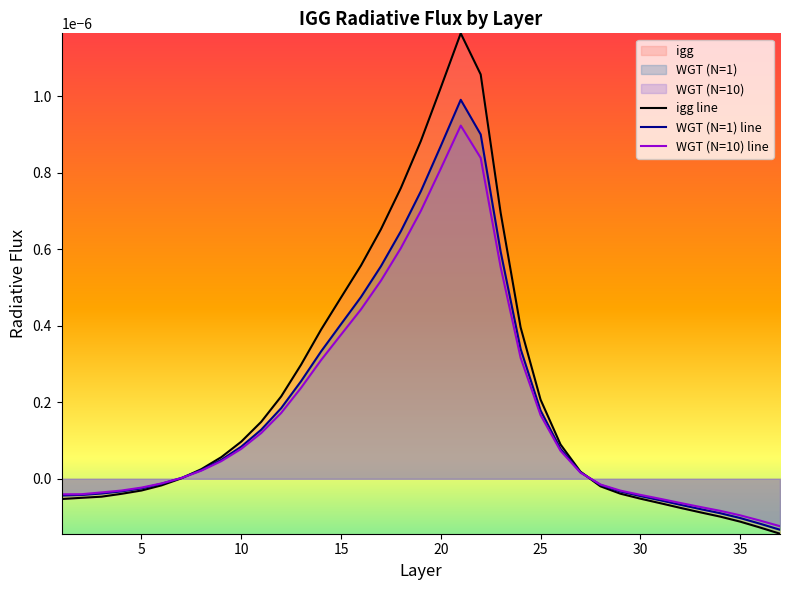

Which series has the largest total across all categories?

igg